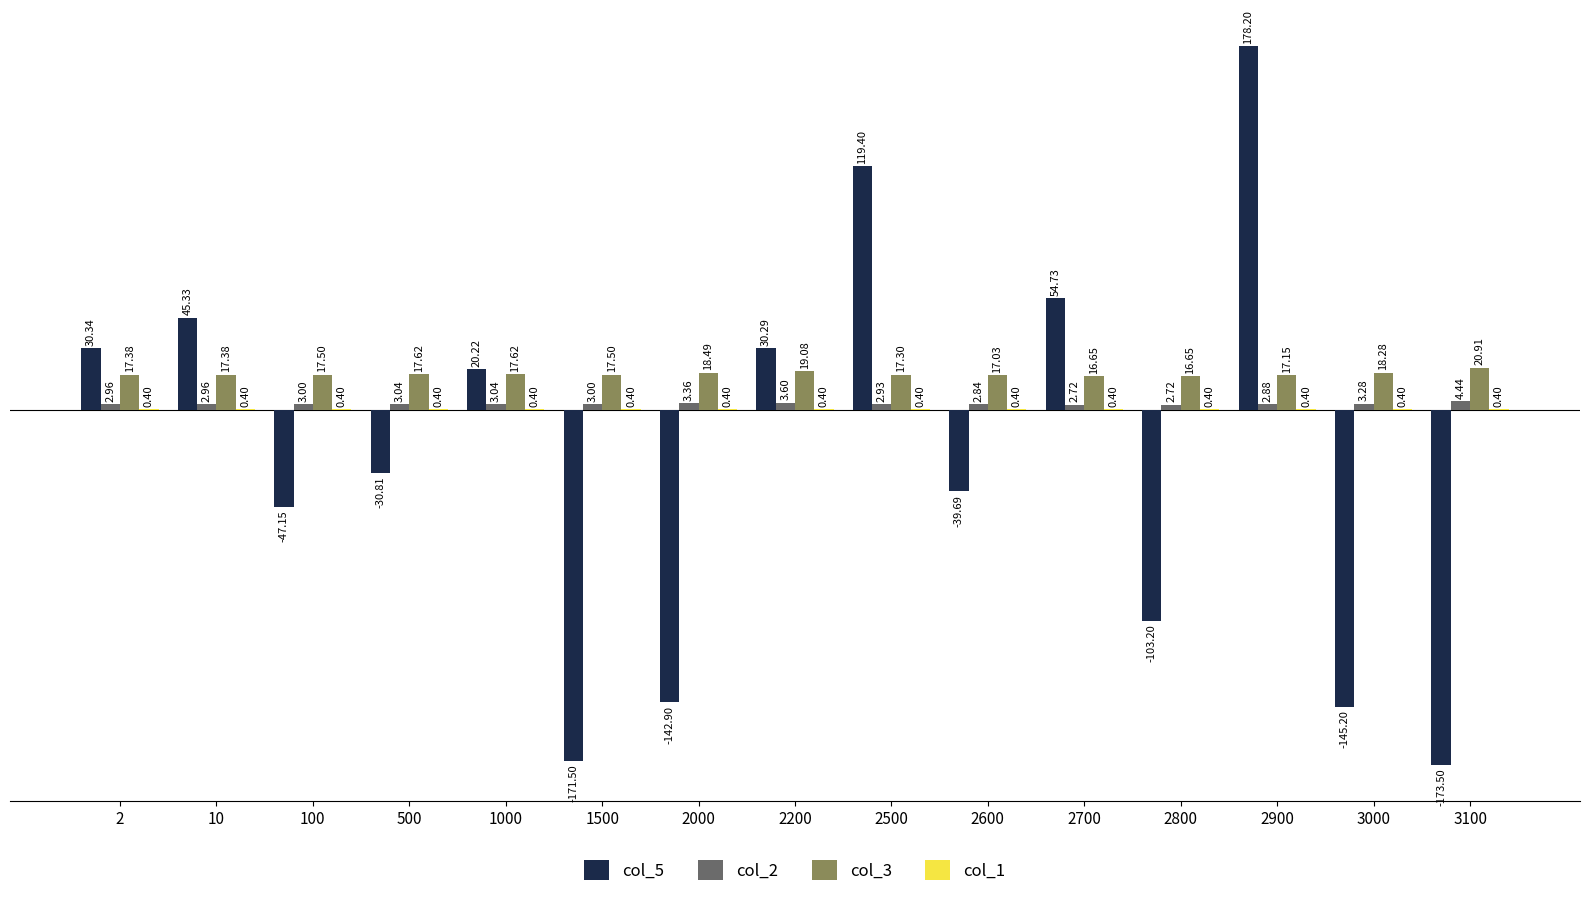

How many distinct data groups are displayed?

4